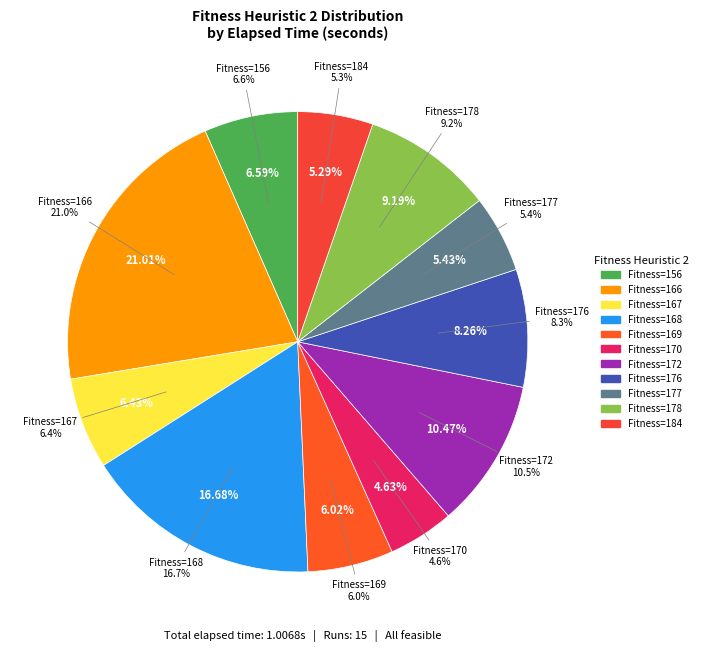

Combined, do 176 and 168 account for over 50%?

No